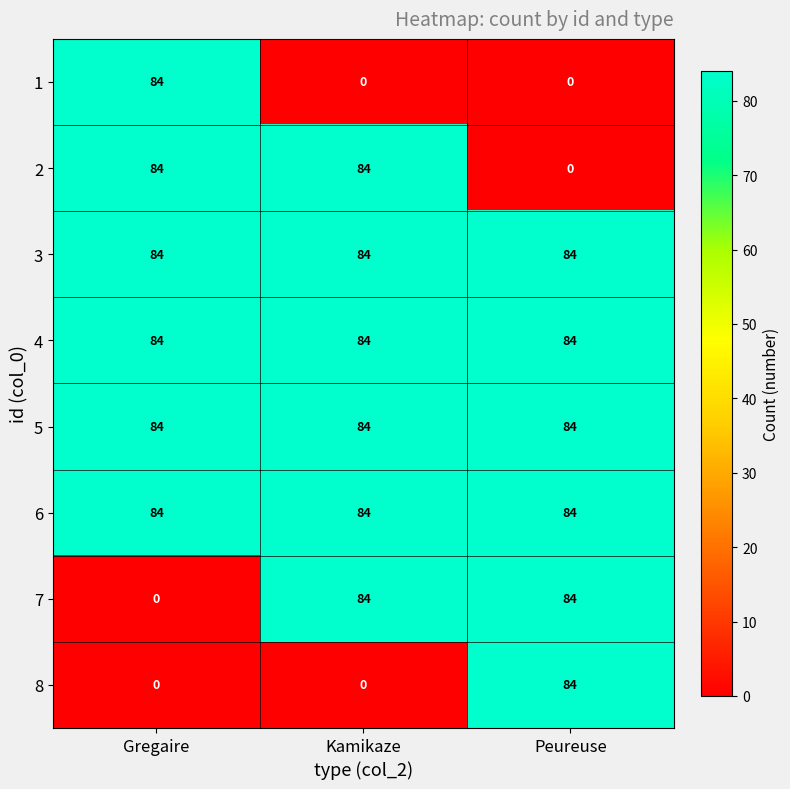

What is the spread (max minus min) of values at Kamikaze?

84